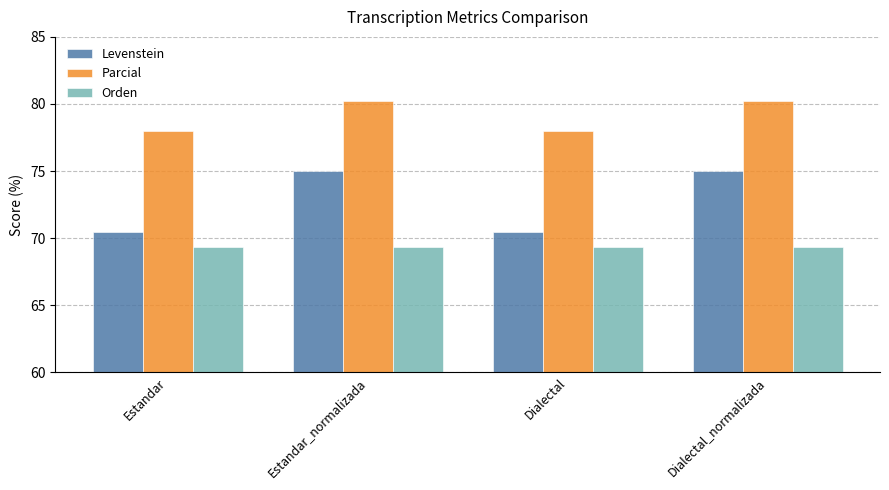

Rank the series by their average value, from lowest to highest.

Orden, Levenstein, Parcial